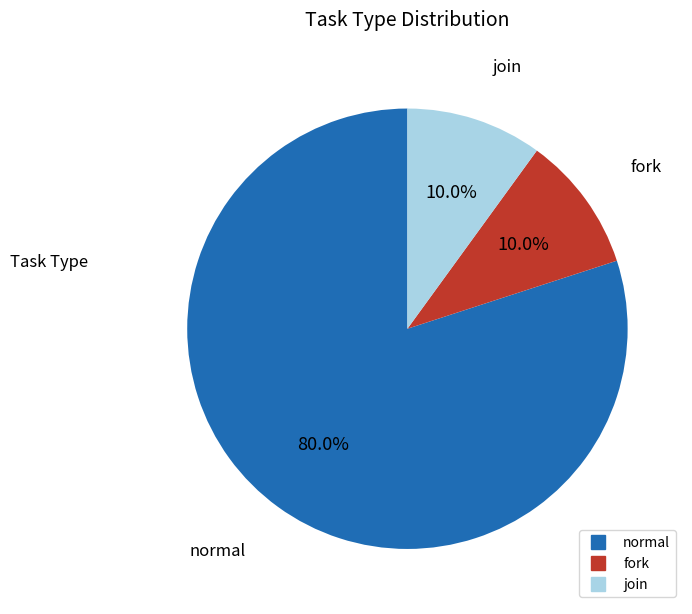

Count the number of slices in the pie.

3